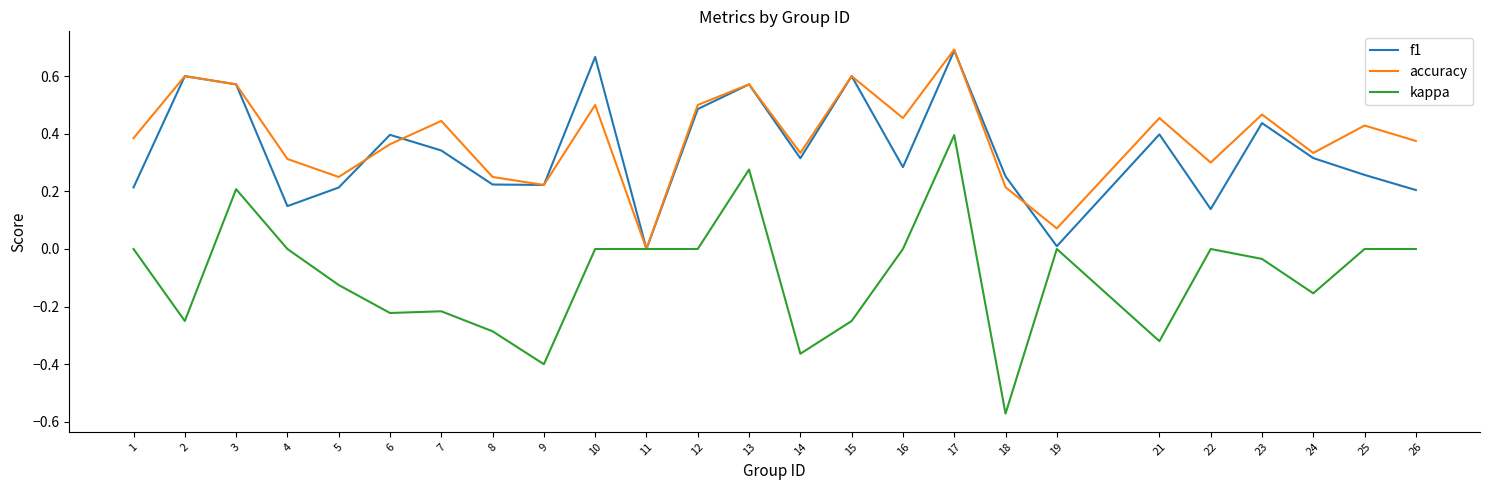

What is the total value across all series at 13?

1.4